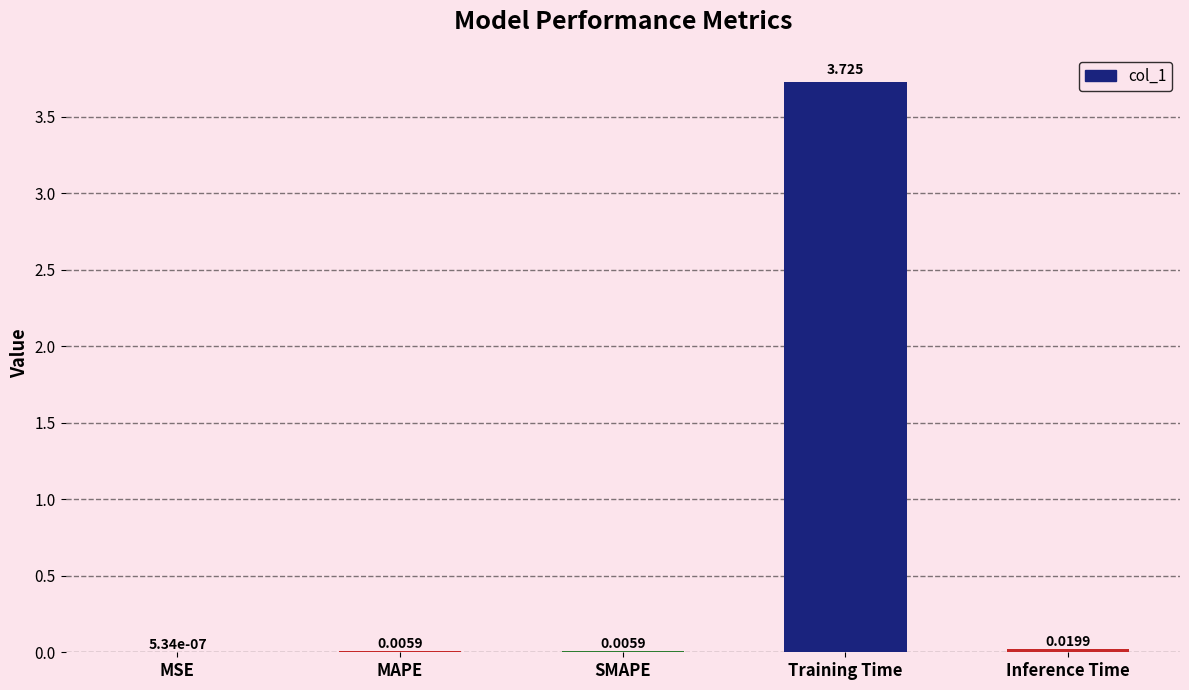

Where is the data nearest to the value 1?

Inference Time